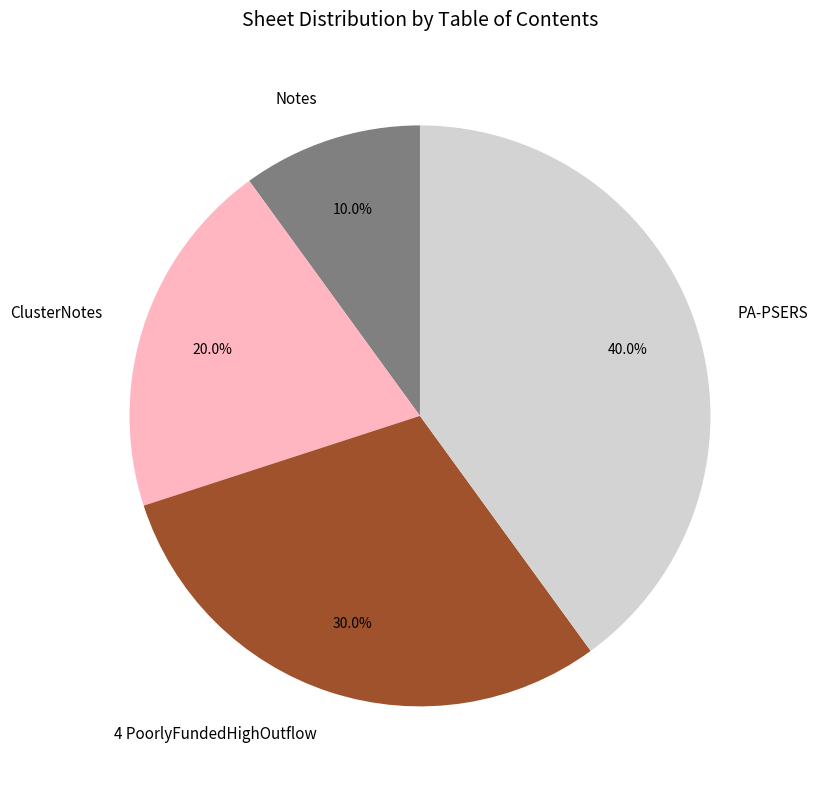

Do PA-PSERS and 4 PoorlyFundedHighOutflow together represent more than half of the pie?

Yes